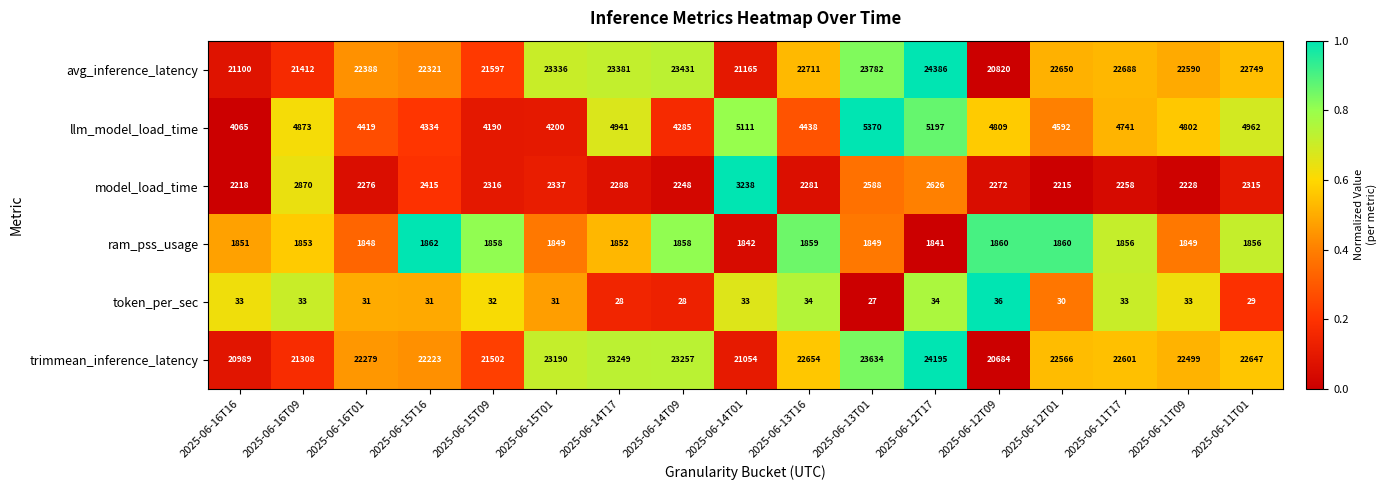

What is the difference between the highest and lowest values at 2025-06-12T09?

20784